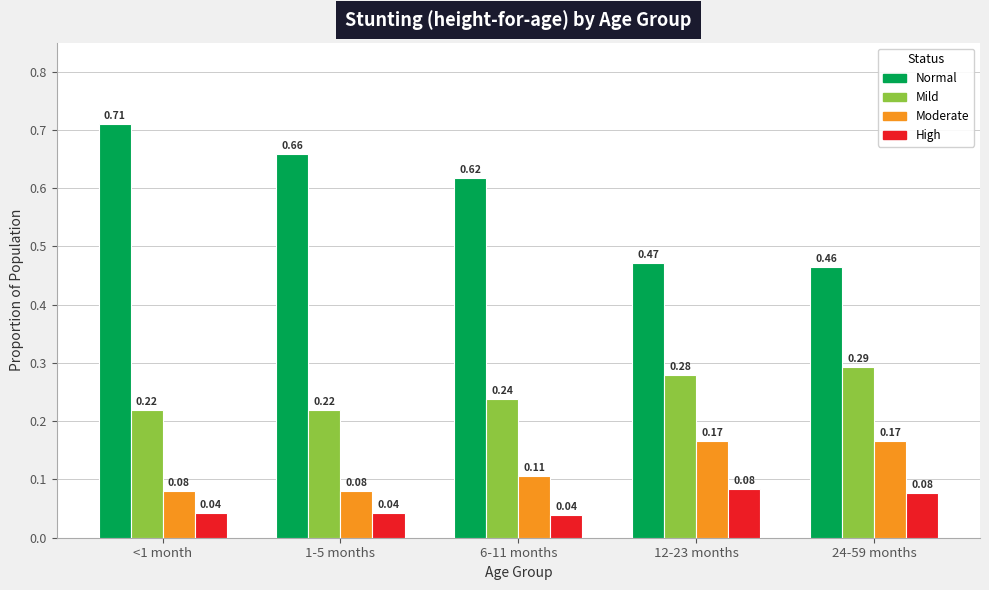

At which category is the sum across all series the highest?

<1 month